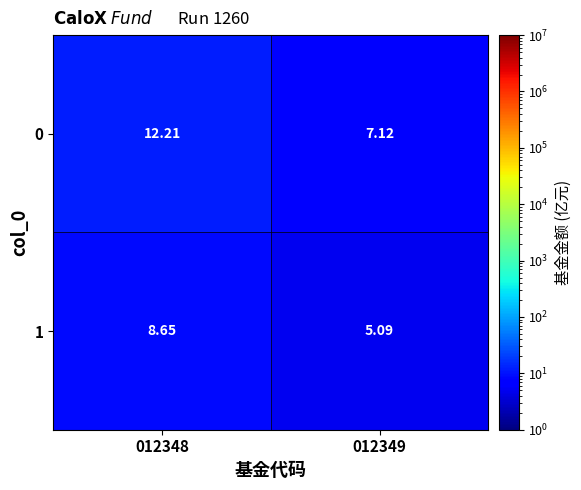

What is the difference between the highest and lowest values at 012349?

2.0